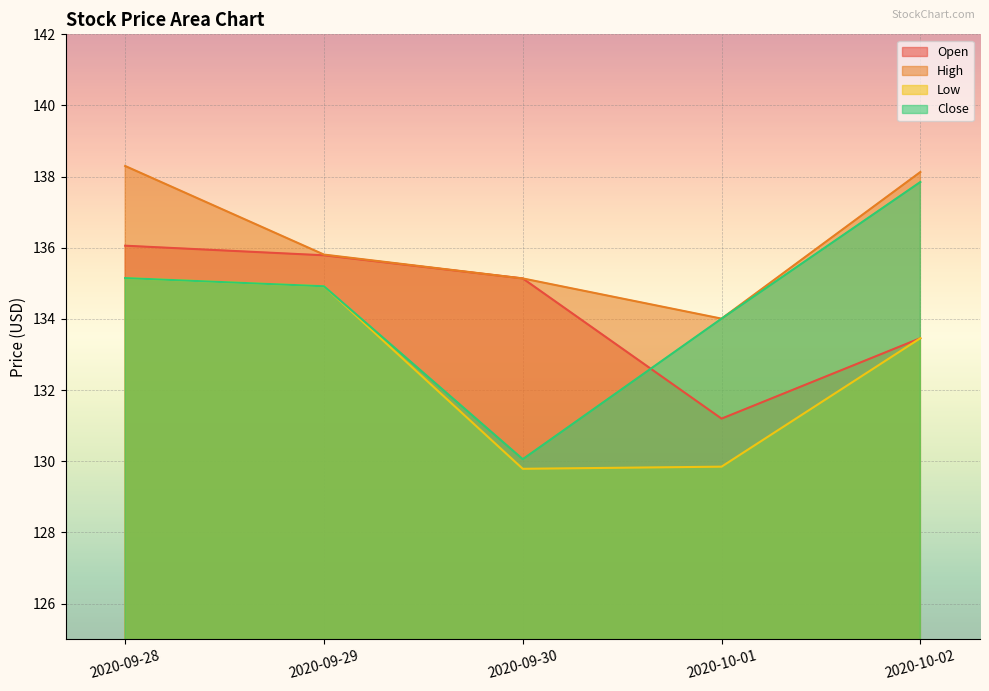

What value does the High series have at 2020-09-30?

135.1